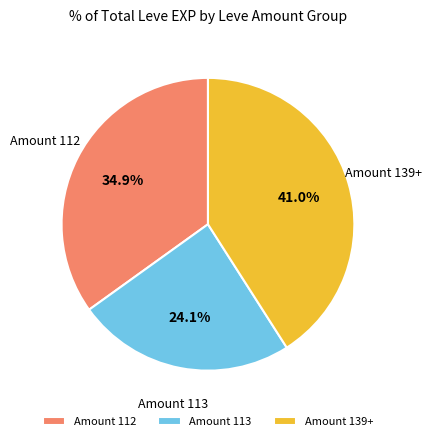

Count the number of slices in the pie.

3